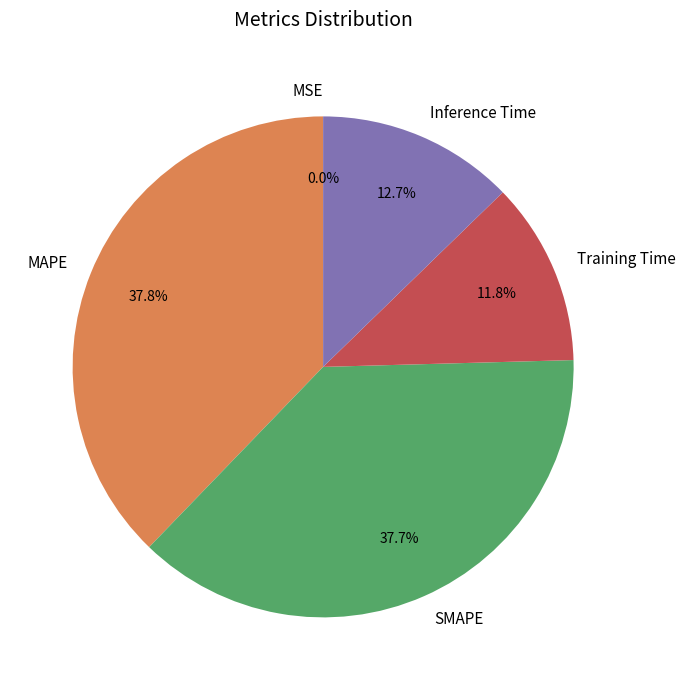

Is SMAPE the majority of the pie?

No